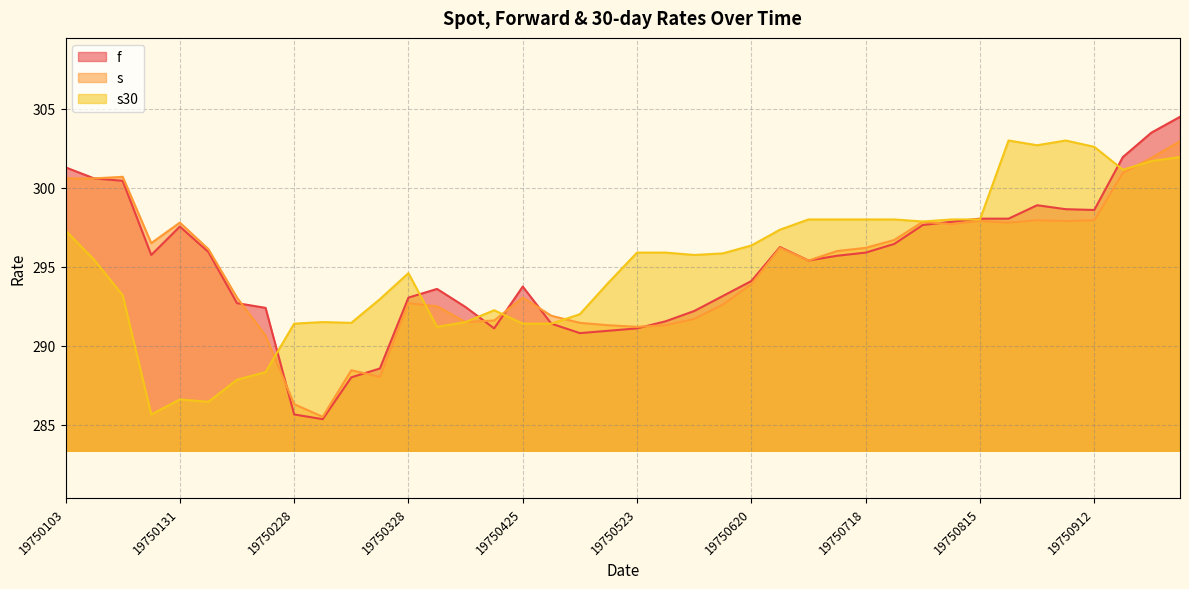

After their last crossing, which series has the higher values: f or s30?

f